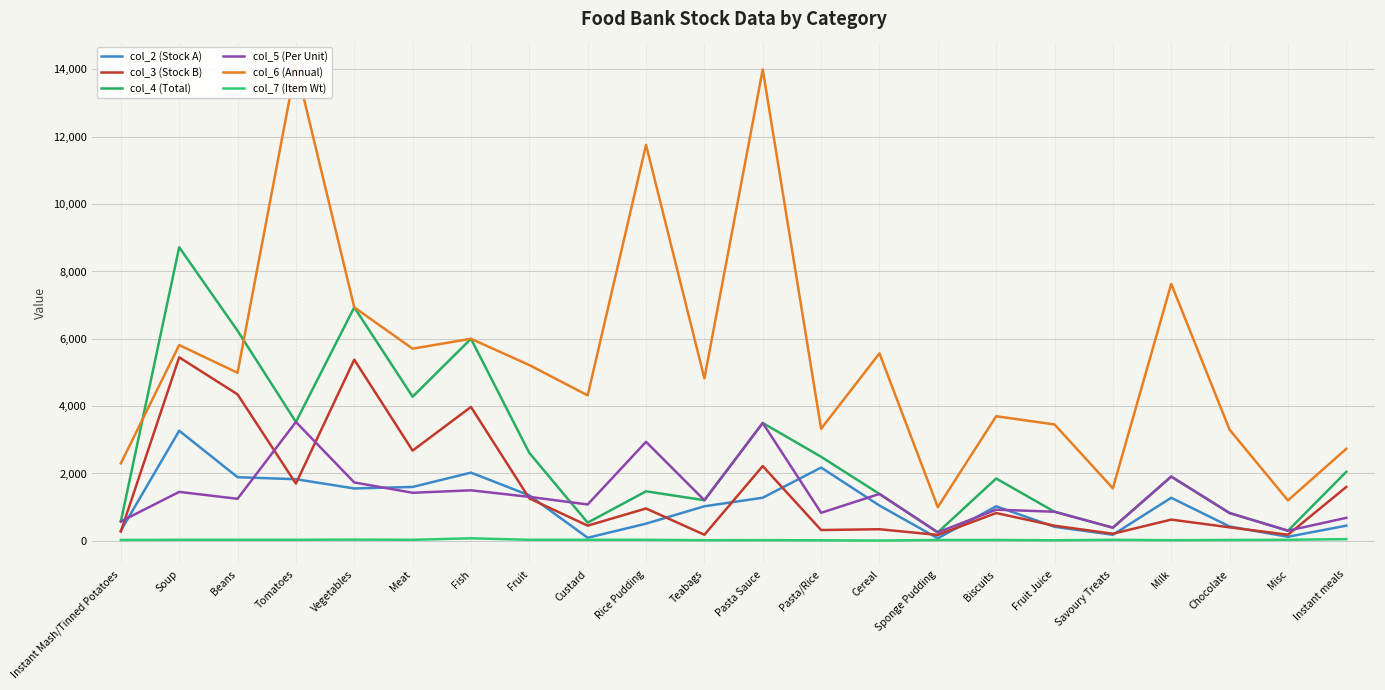

Reading right to left, what are all the values shown in this chart?

col_2 (Stock A): 450	120	425	1278	180	416	1025	75	1048	2176	1280	1026	510	90	1350	2025	1600	1555	1830	1890	3270	300
col_3 (Stock B): 1600	180	400	630	210	448	825	175	344	320	2220	180	960	450	1260	3975	2680	5380	1700	4350	5450	275
col_4 (Total): 2050	300	825	1908	390	864	1850	250	1392	2496	3500	1206	1470	540	2610	6000	4280	6935	3530	6240	8720	575
col_5 (Per Unit): 683	300	825	1908	390	864	925	250	1392	832	3500	1206	2940	1080	1305	1500	1427	1734	3530	1248	1453	575
col_6 (Annual): 2733	1200	3300	7632	1560	3456	3700	1000	5568	3328	14000	4824	11760	4320	5220	6000	5707	6935	14120	4992	5813	2300
col_7 (Item Wt): 50	30	25	18	30	16	25	25	8	16	20	18	30	30	30	75	30	35	30	30	30	25